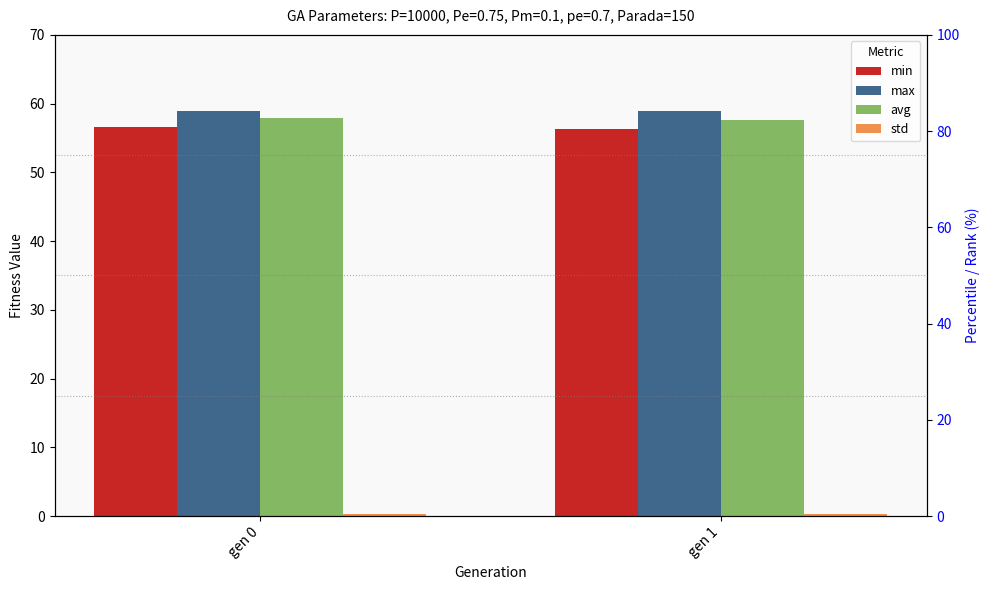

How many bars are there in total?

8